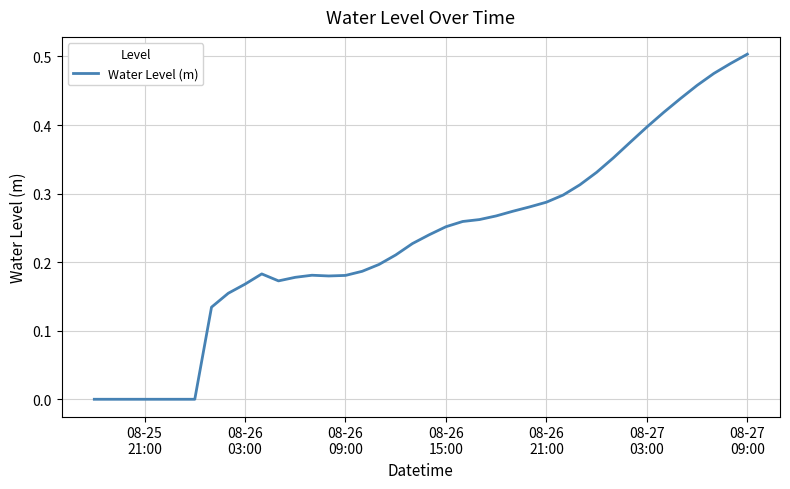

What is the difference between the maximum and minimum values?

0.5